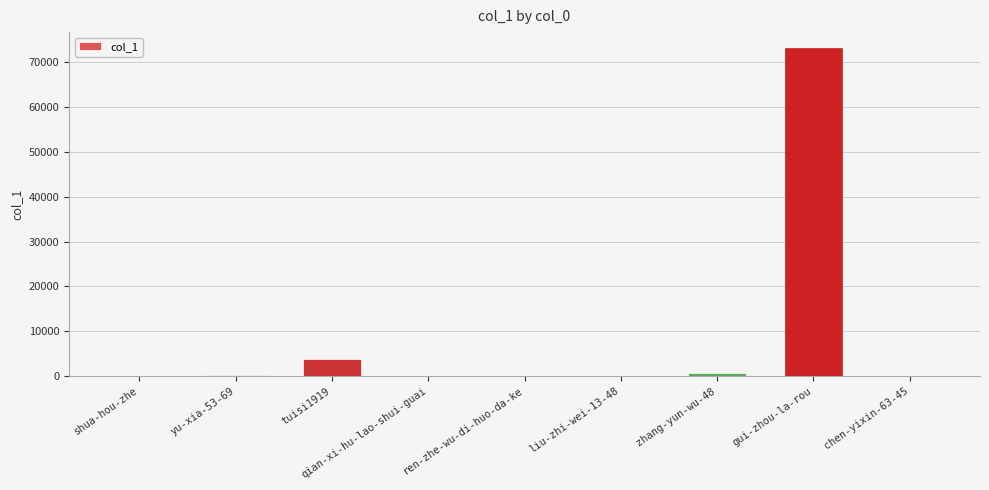

What is the sum of all values?

77967